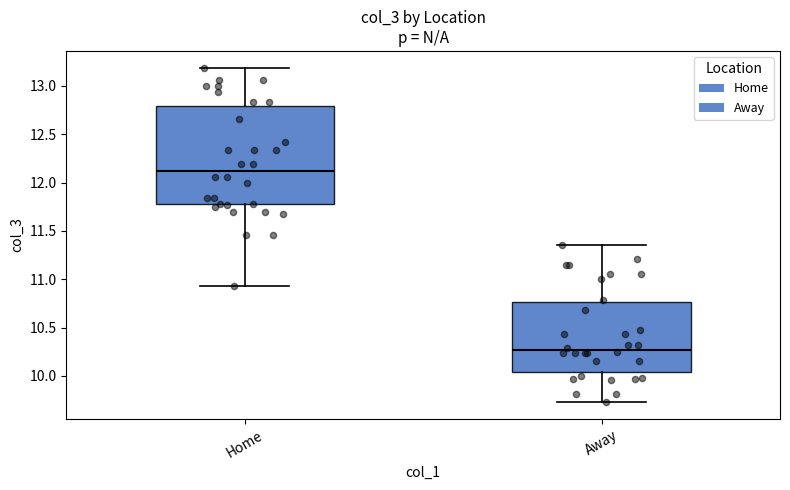

Where is the lower edge of the box for Home on the y-axis? The values are not printed on the chart, so give them approximately, as read against the axis.

11.75